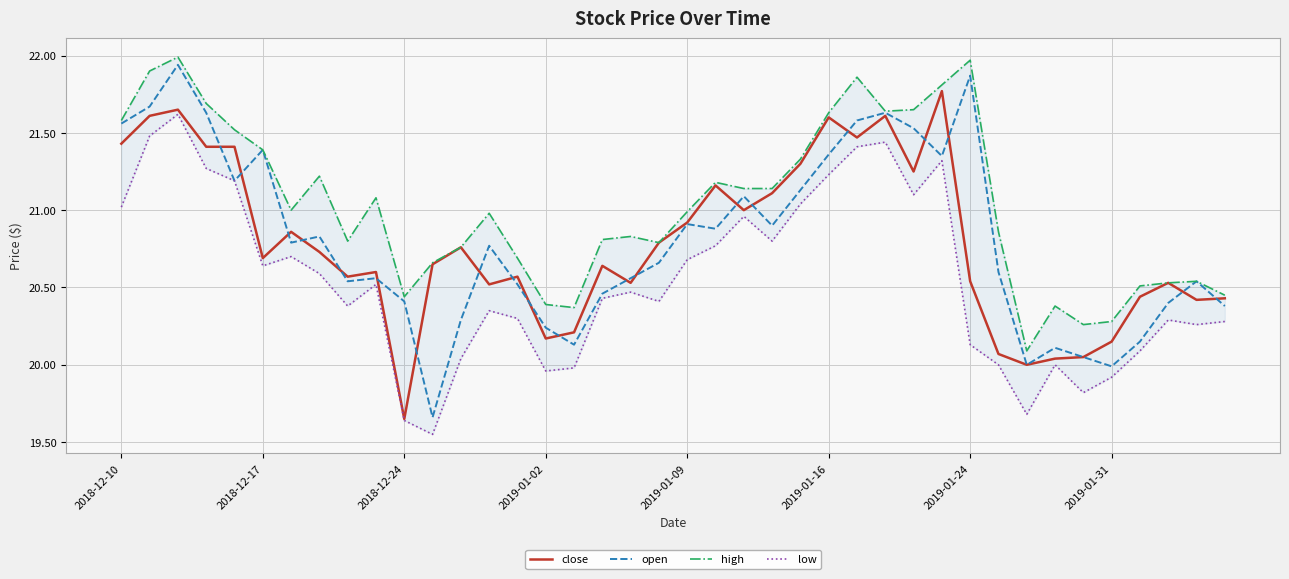

What is the total value across all series at 2019-01-16?

85.8